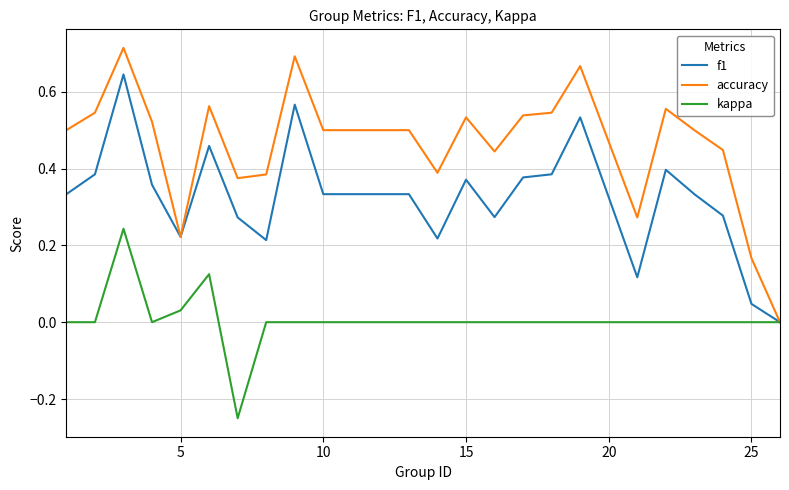

Which series has the largest range (max minus min)?

accuracy